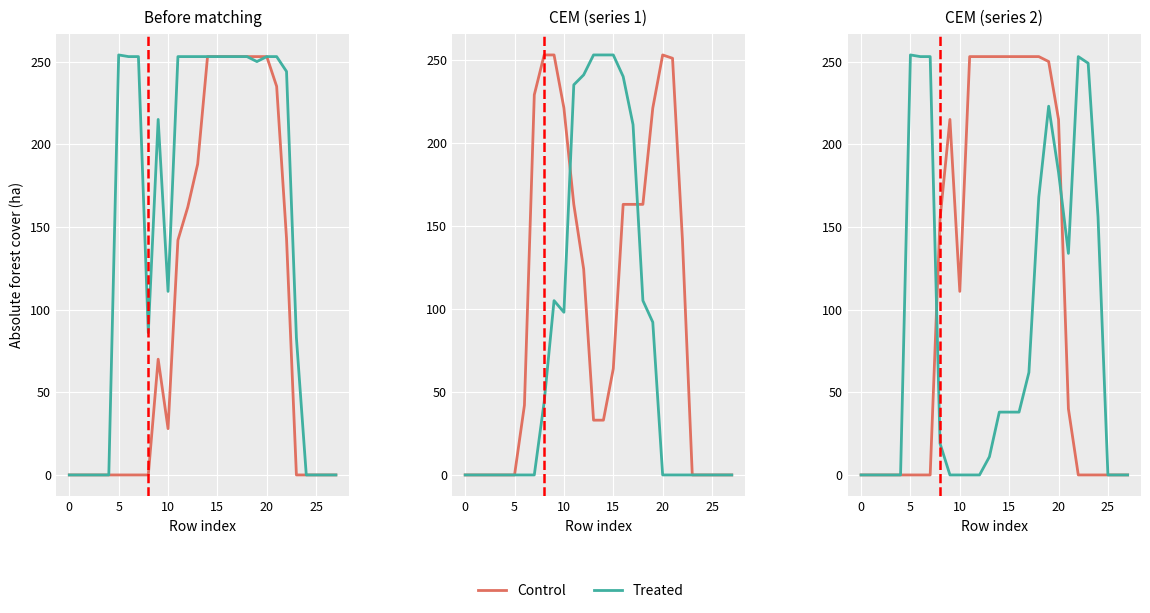

The value of Control at 20 is 323. True or false?

False